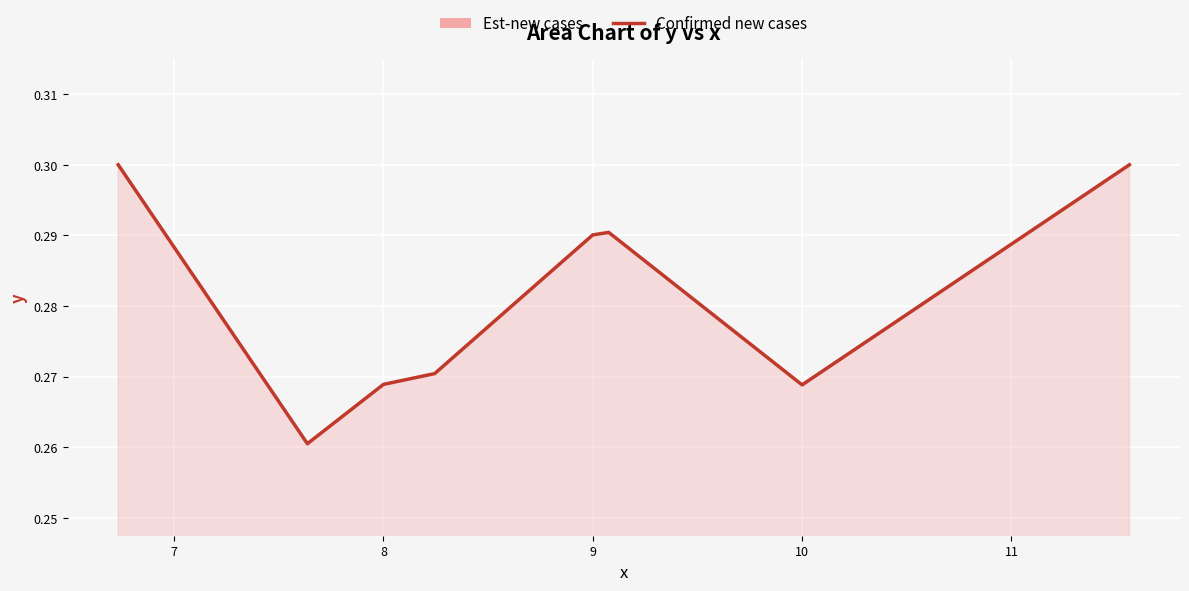

What is the sum of all values?

2.2